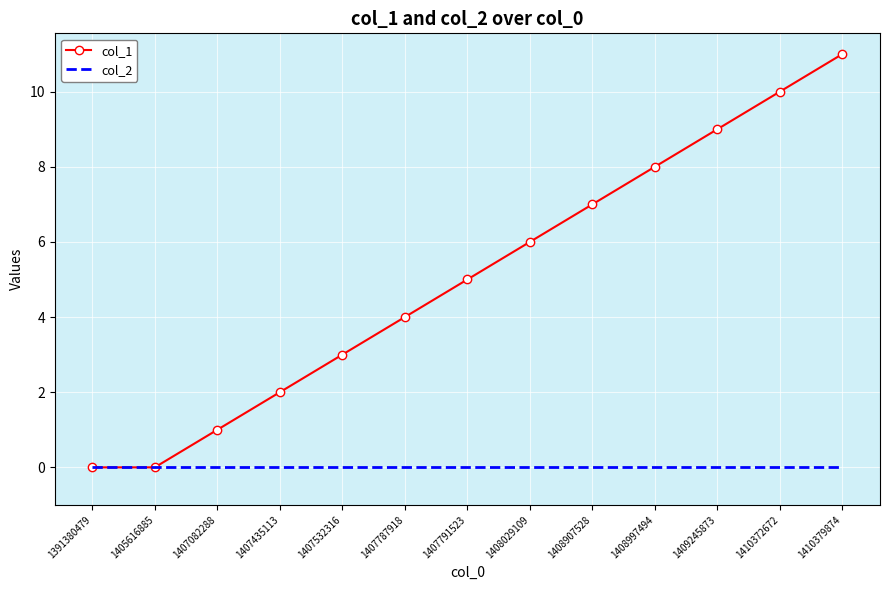

The value of col_1 at 1407082288 is 2. True or false?

False